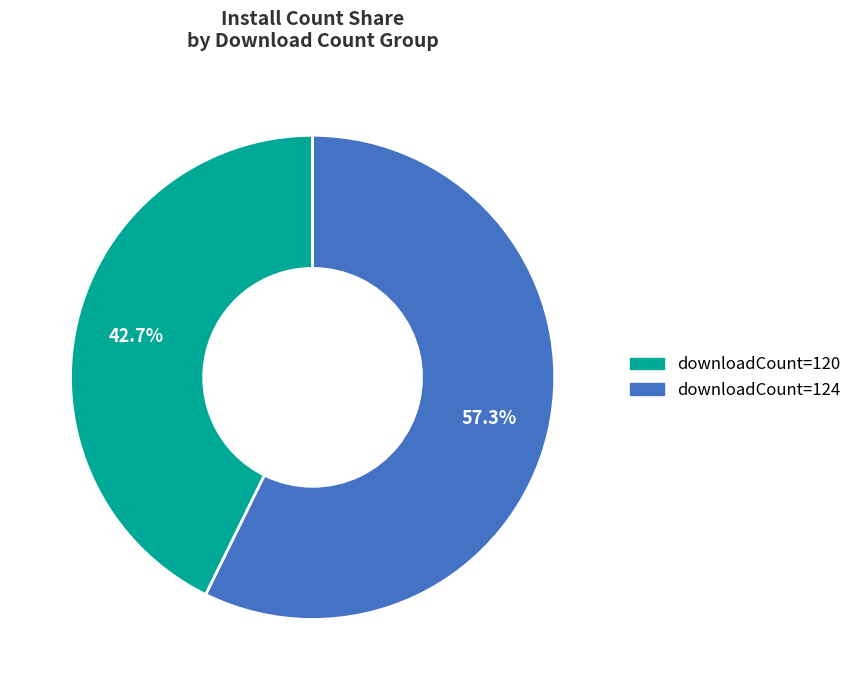

Is there a majority slice in this chart?

Yes